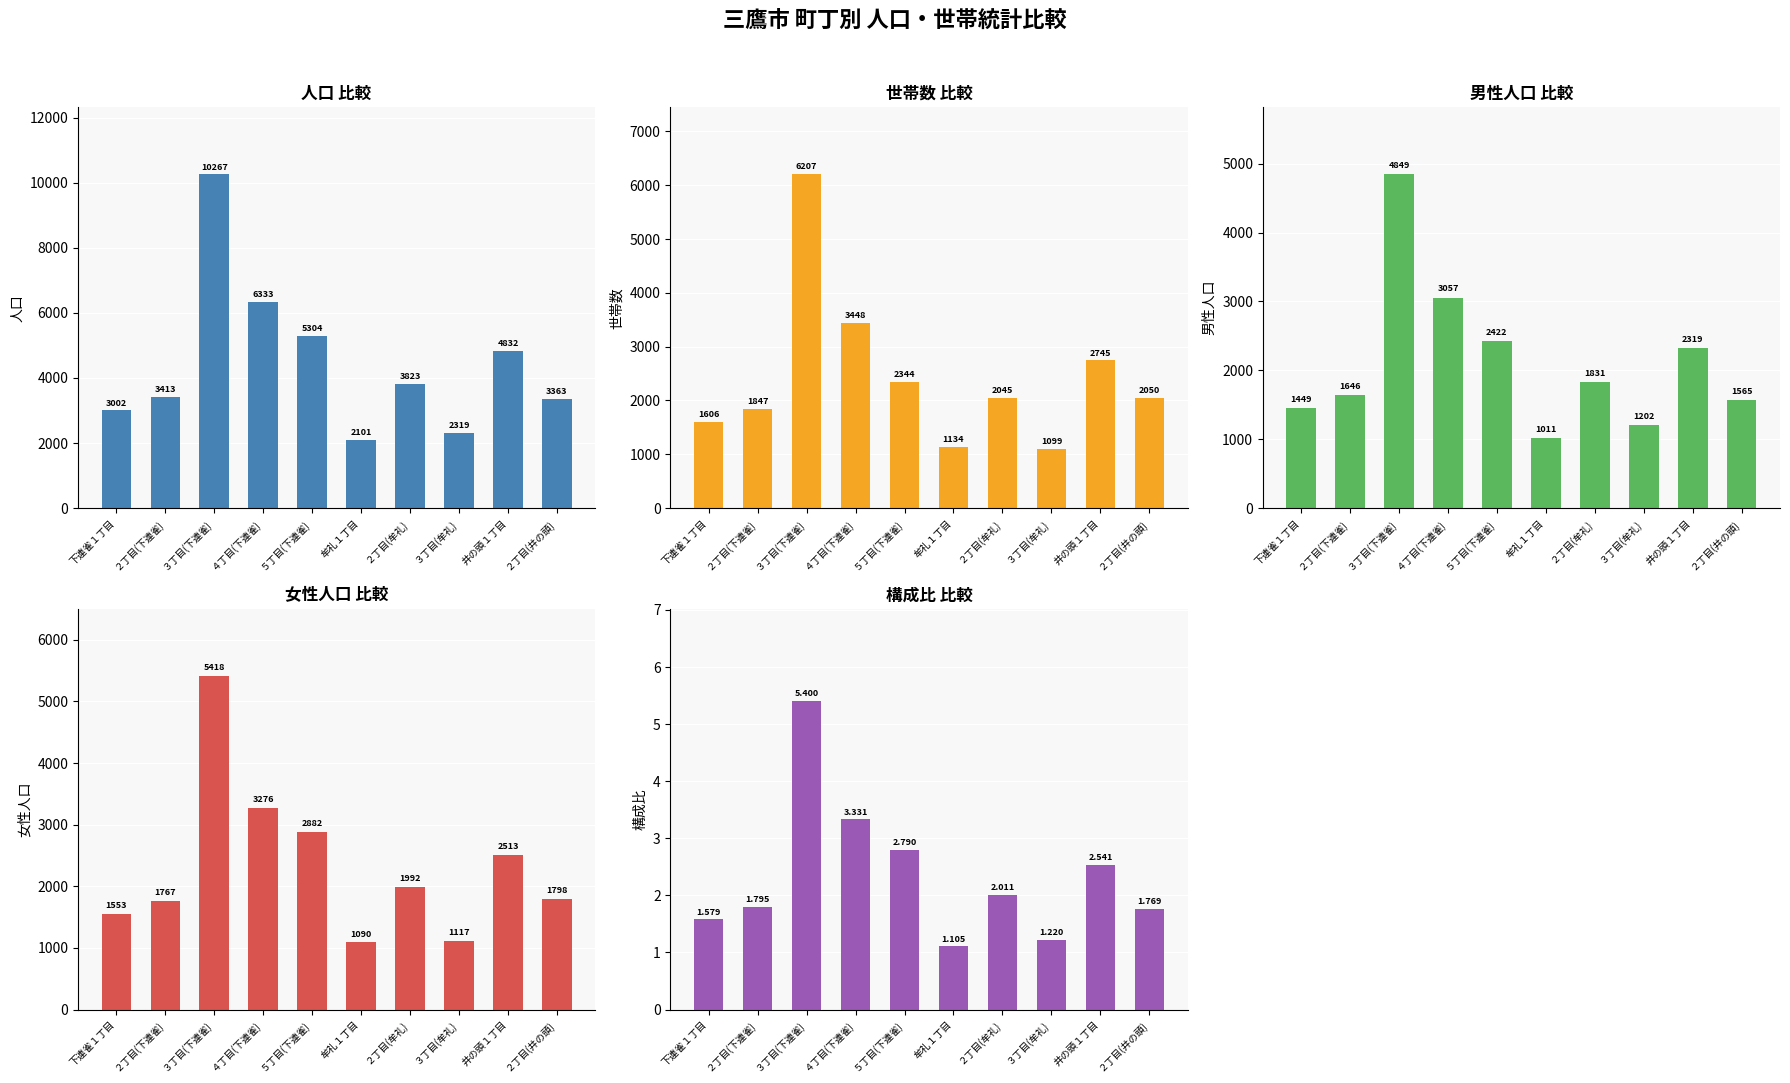

What is the difference between the maximum and minimum values in the 男 series?

3838.0